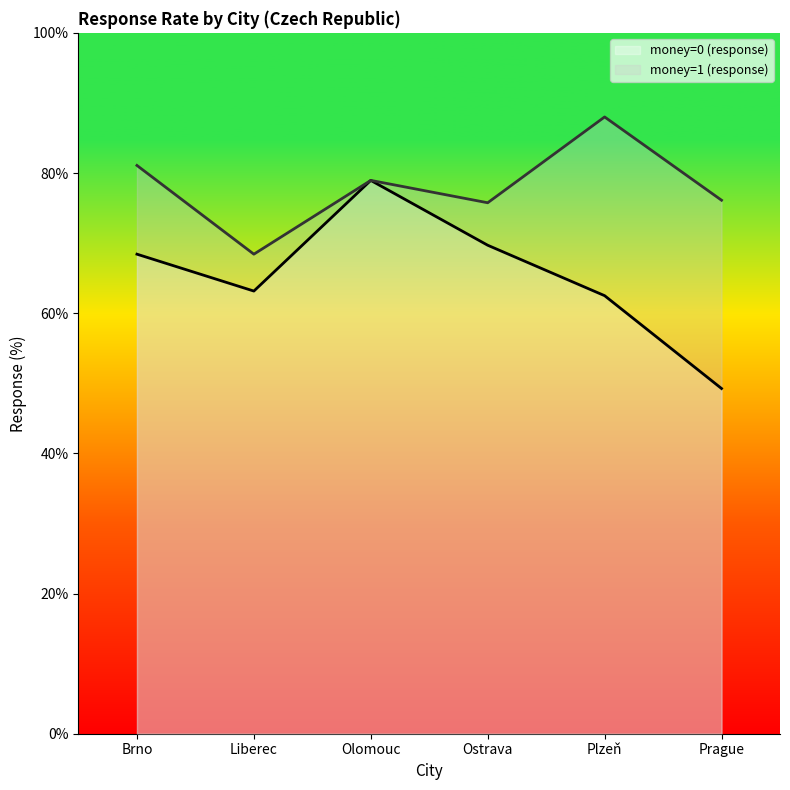

What is the total value across all series at Liberec?

131.6